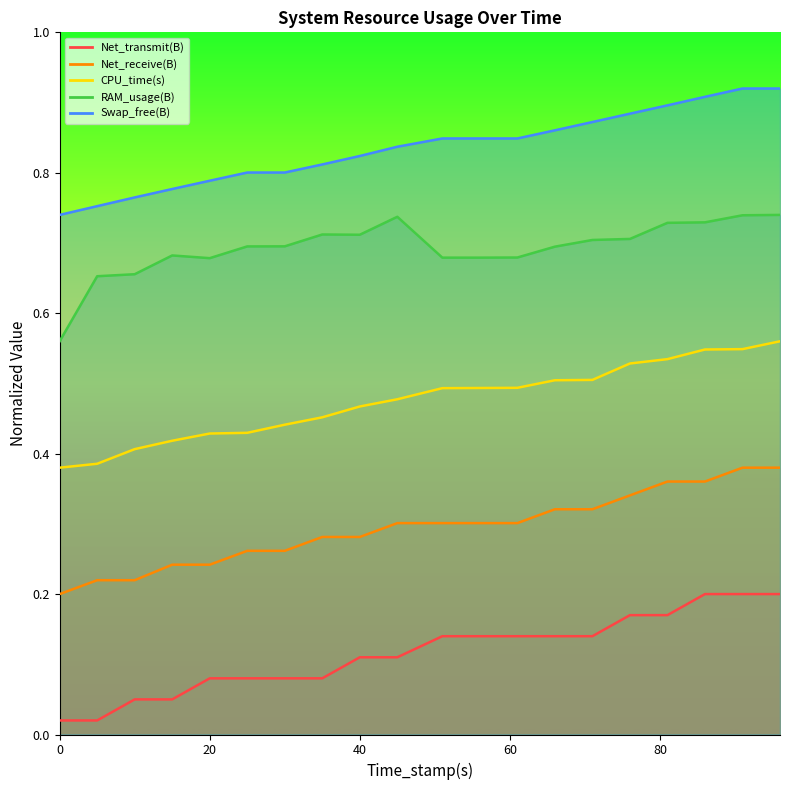

What is the difference between the second highest and second lowest values in the Swap_free(B) series?

0.2